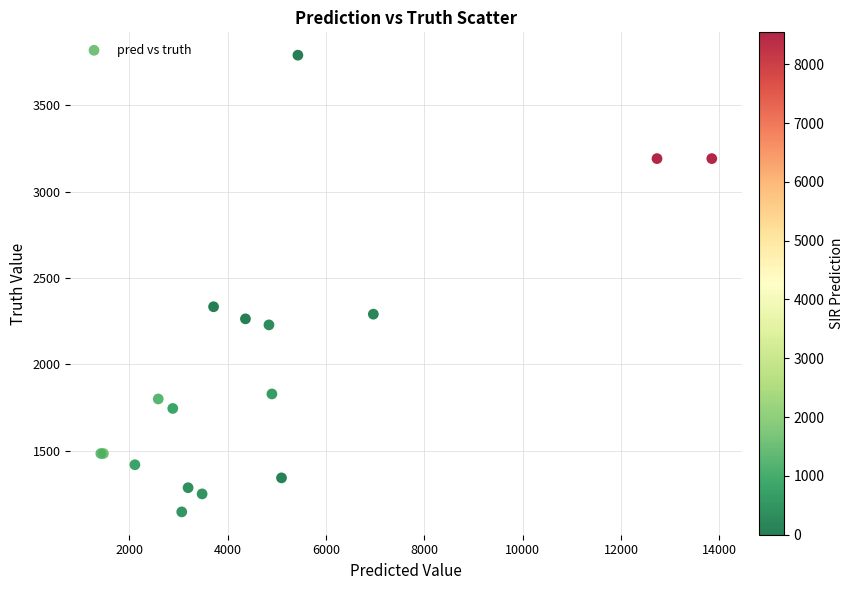

What Y value in the scatter plot is closest to 2468?

2334